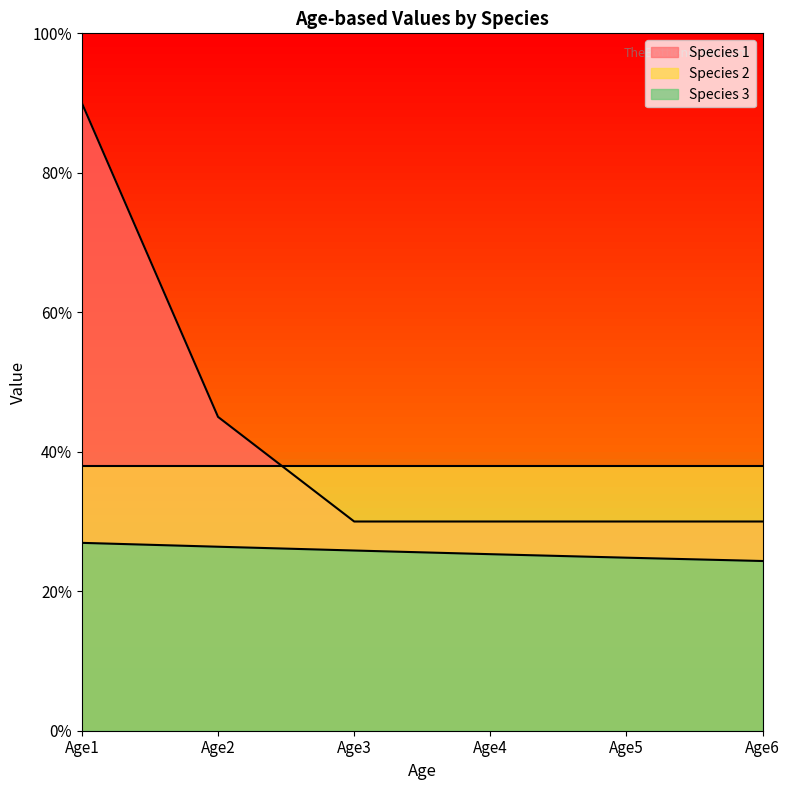

What is the difference between the second highest and second lowest values in the Species 1 series?

0.2